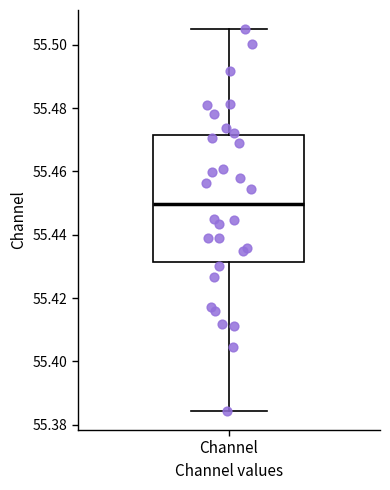

Transcribe this box plot: give where the median line is, the range the box spans, and where the two whiskers end, as read against the y-axis. The values are not printed on the chart, so give them approximately, as read against the axis.

median 55.450, box 55.432 to 55.472, whiskers 55.384 to 55.504